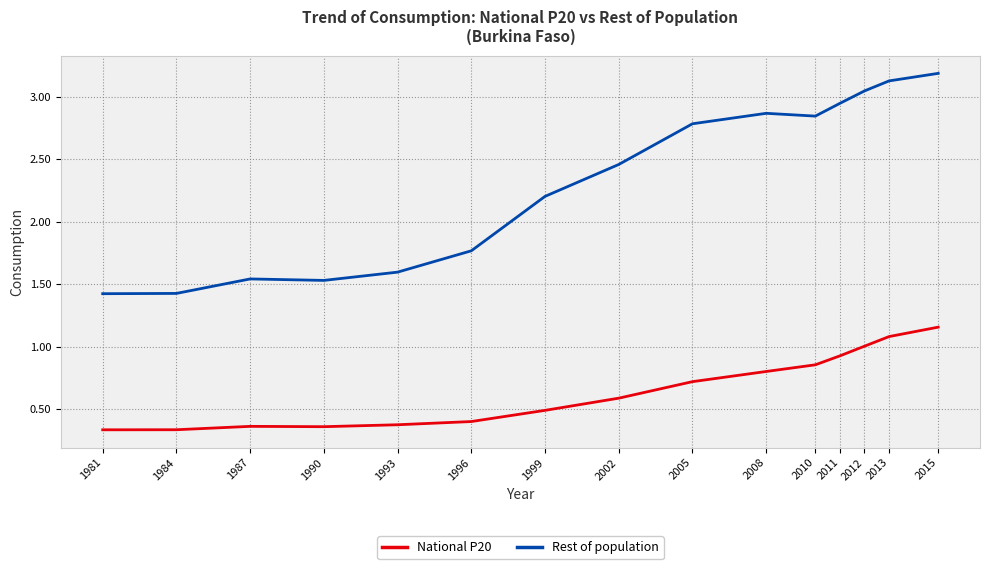

What is the greatest value displayed?

3.2